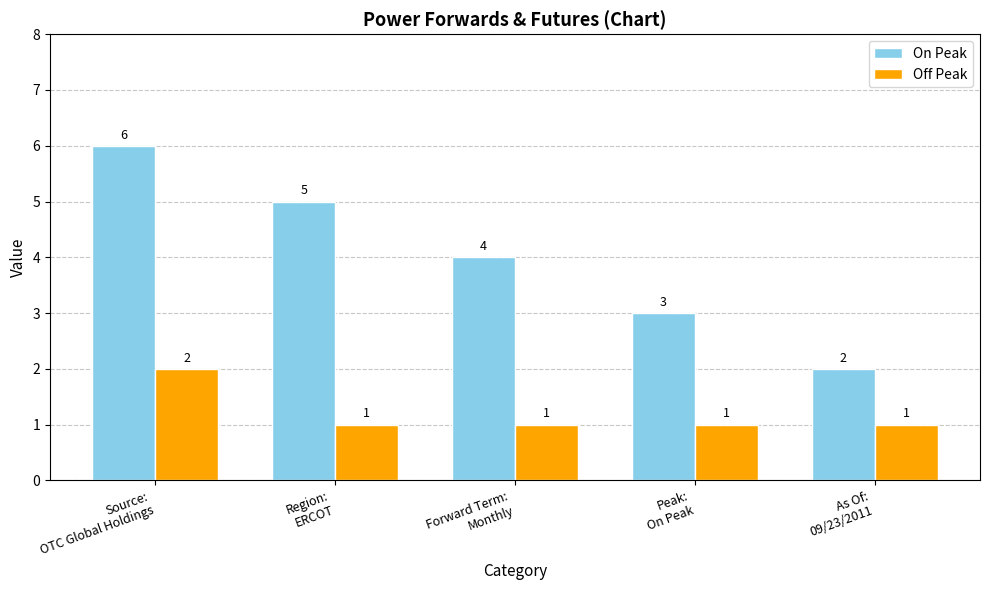

Where does the On Peak series first go above 4?

Source:
OTC Global Holdings